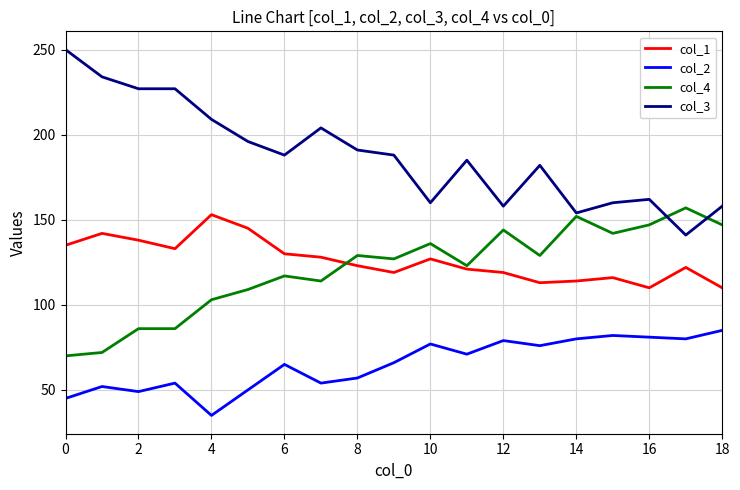

What are all the series names shown in the legend?

col_1, col_2, col_4, col_3